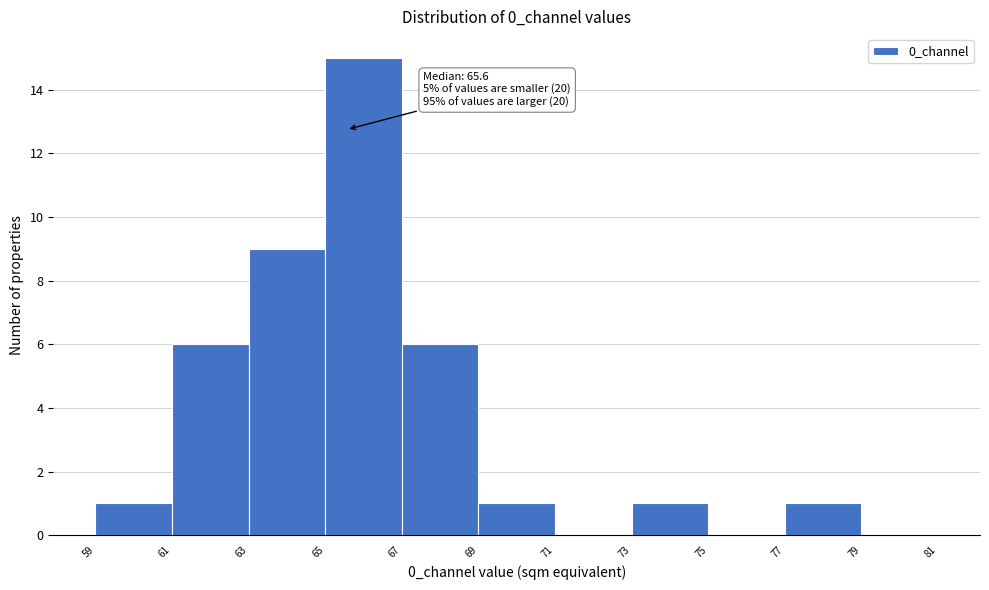

Over which range of the x-axis is the bar tallest?

65 to 67